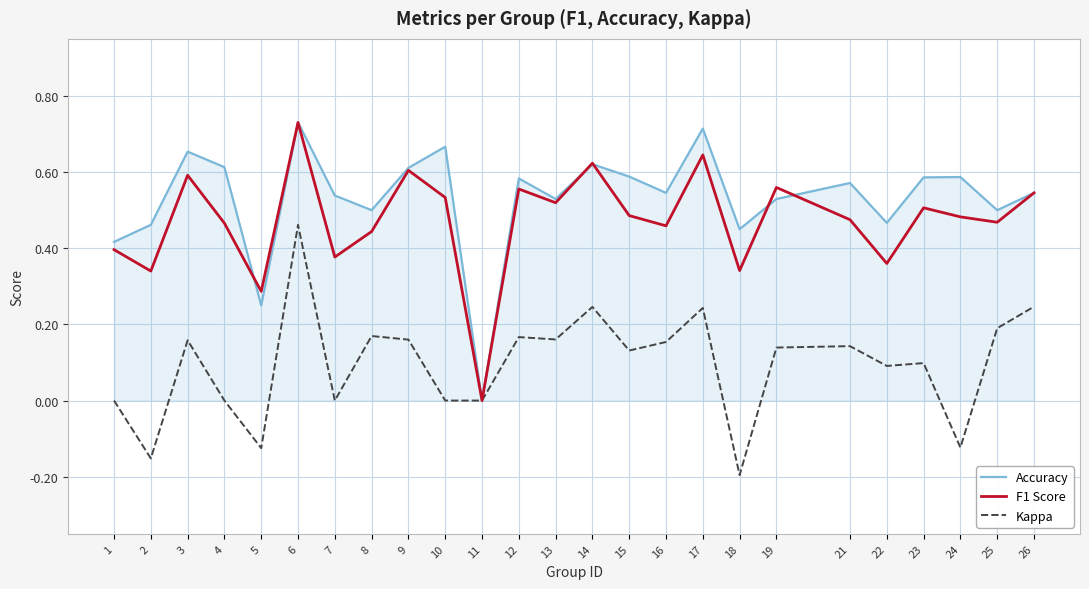

Which series has the widest spread of values?

Accuracy